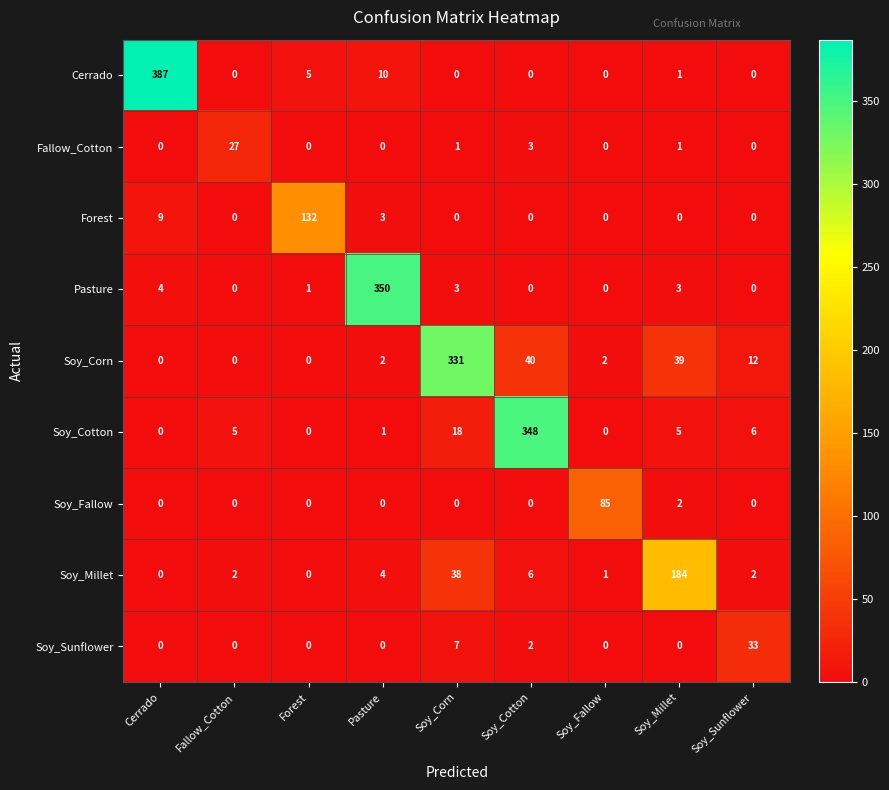

At which label does Soy_Corn reach its peak?

Soy_Corn